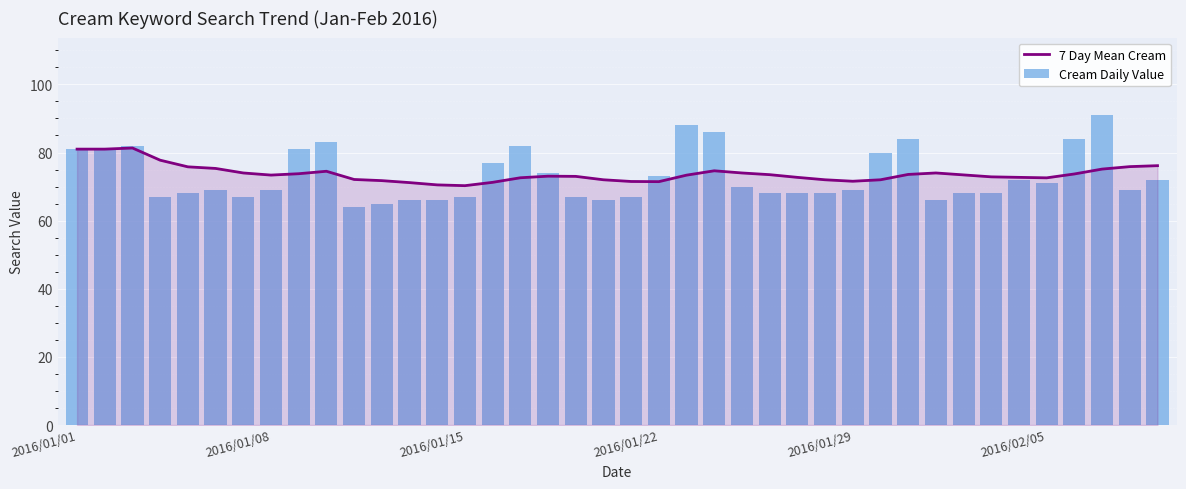

The value of 7 Day Mean Cream at 25 is 73.5. True or false?

True